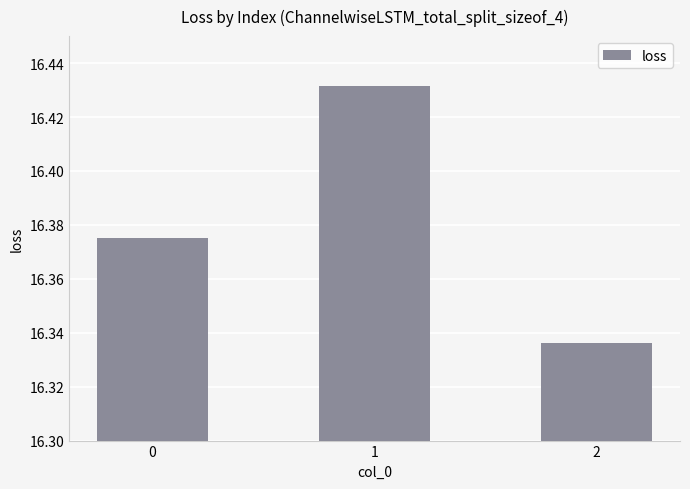

The value at 1 is 10.8. True or false?

False